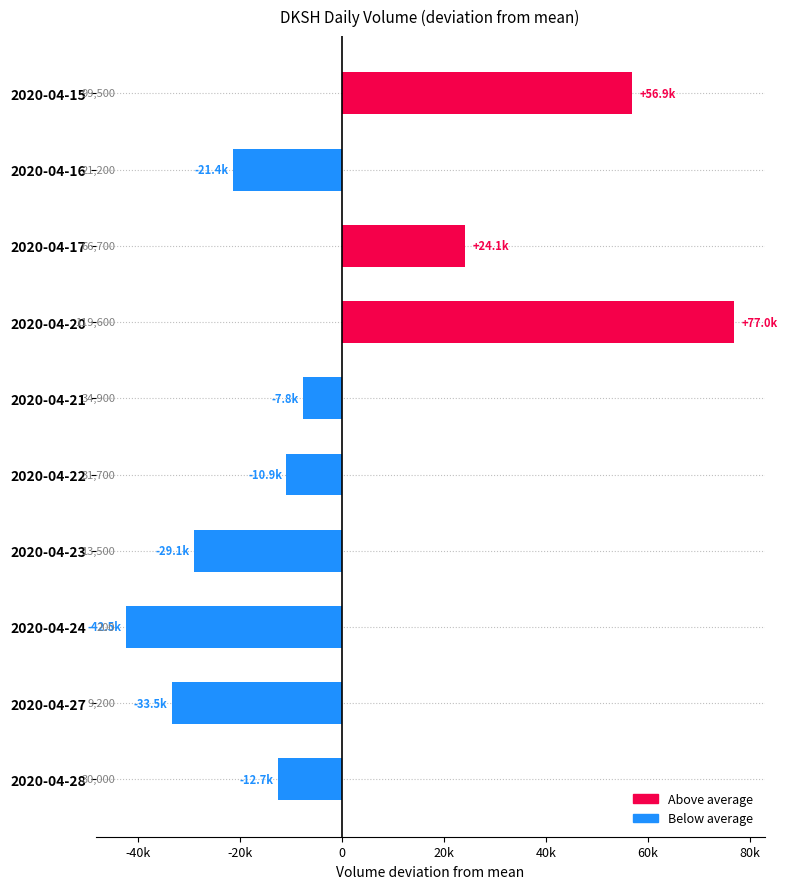

What is the smallest value displayed?

-42450